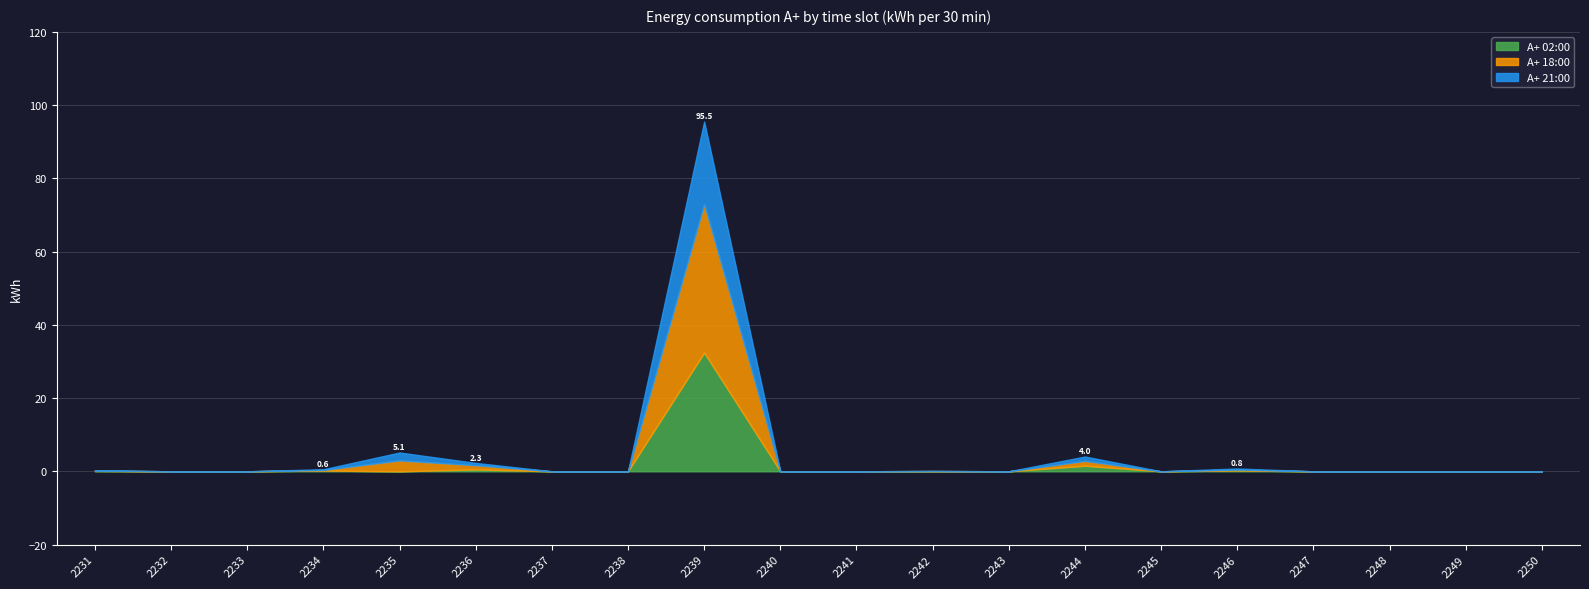

Does the chart display data point markers on the line(s)?

No